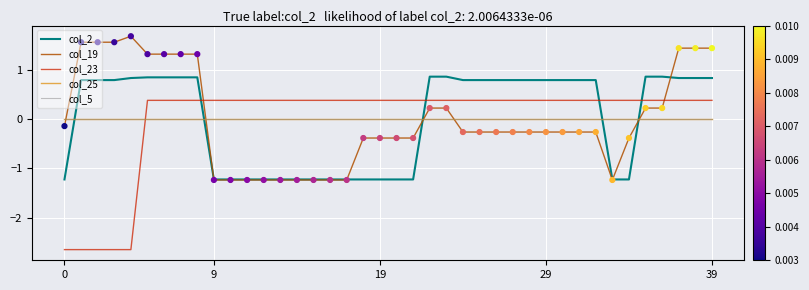

Does the chart have visible grid lines?

Yes